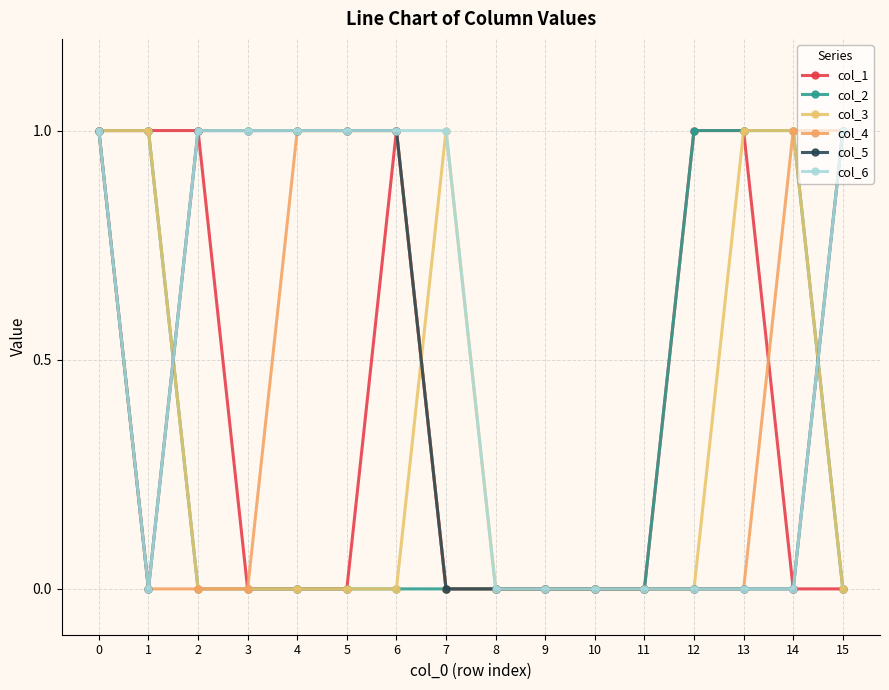

At which label is col_6 closest to 0?

1